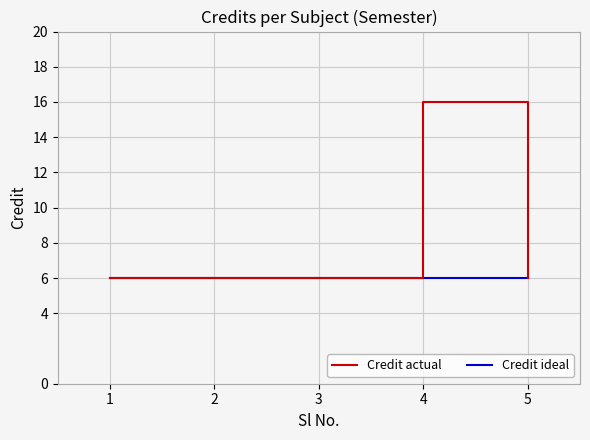

Which series has the largest total across all categories?

Credit actual